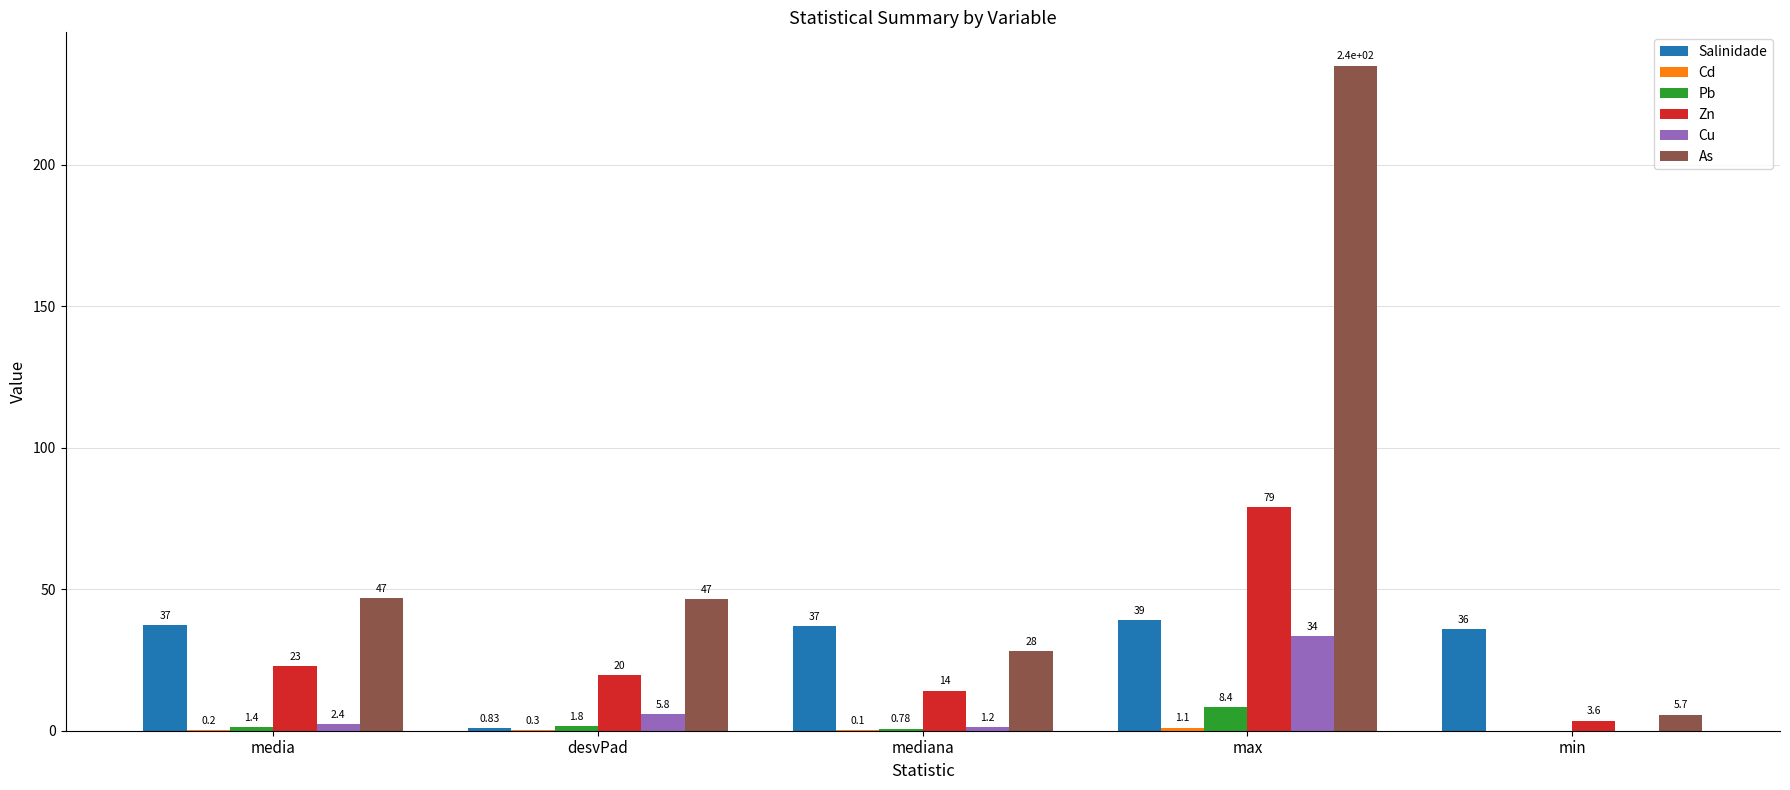

What is the total value across all series at desvPad?

75.1